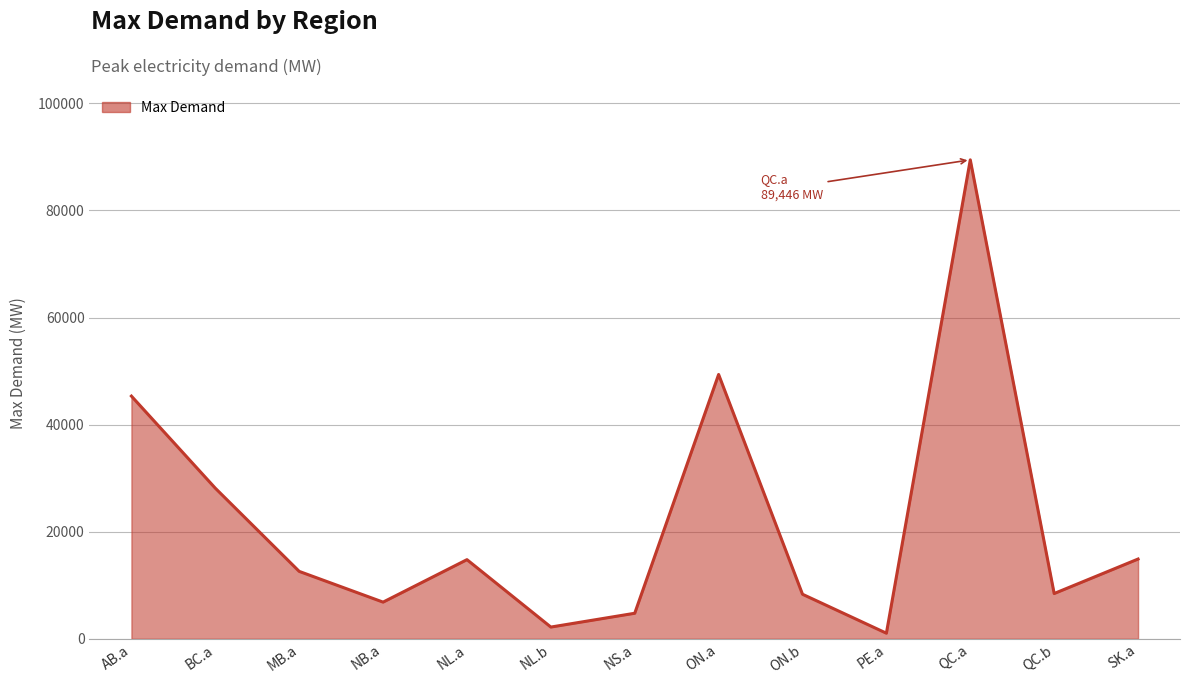

Is it true that the value at AB.a is 70787.6?

False